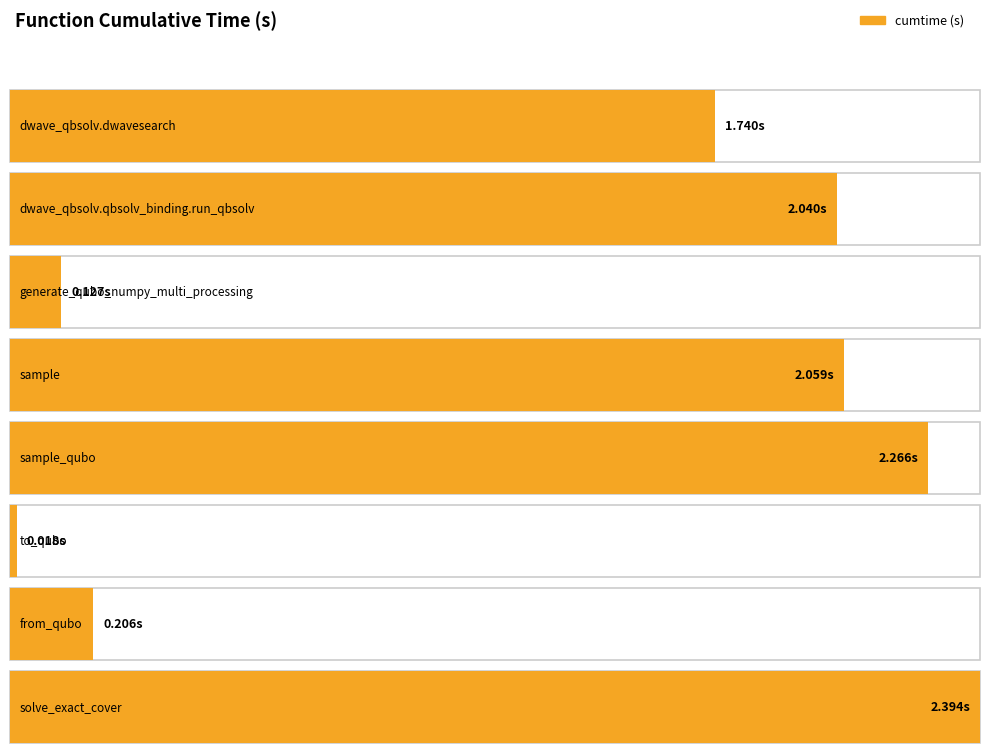

Reading left to right, extract all data points from this chart.

dwave_qbsolv.dwavesearch=1.7	dwave_qbsolv.qbsolv_binding.run_qbsolv=2.0	generate_qubo_numpy_multi_processing=0.1	sample=2.1	sample_qubo=2.3	to_qubo=0.0	from_qubo=0.2	solve_exact_cover=2.4